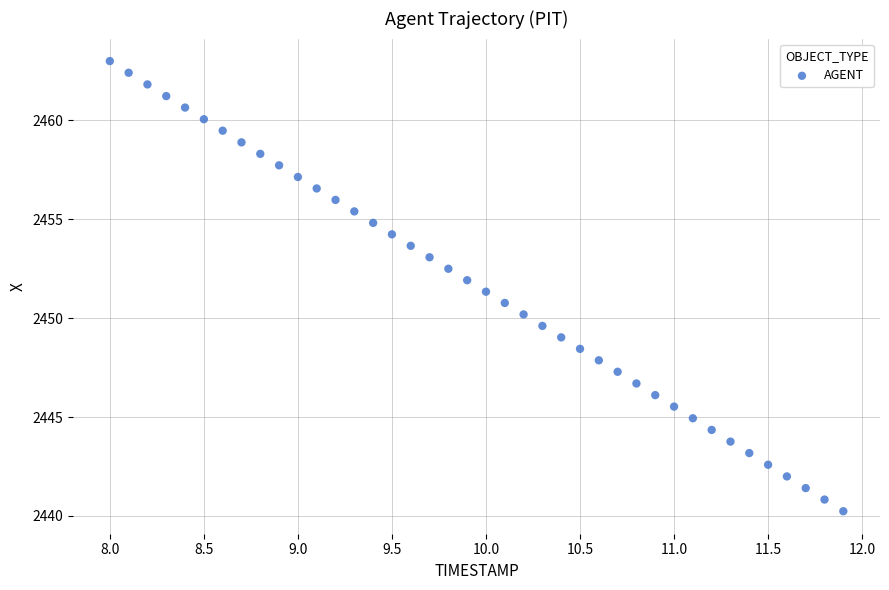

What is the range of X values (max minus min)?

3.9